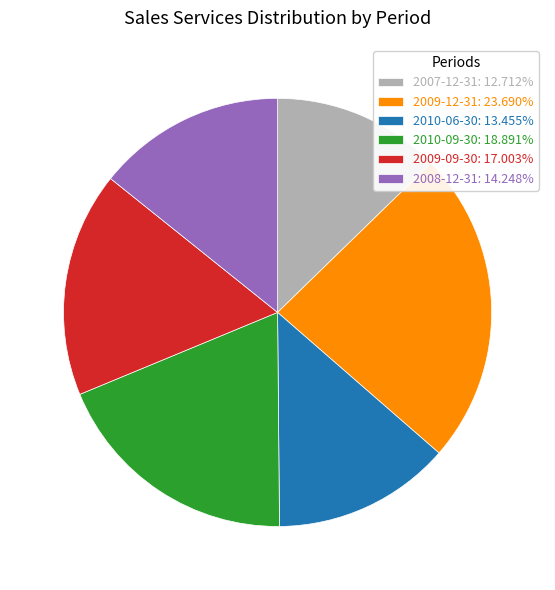

Is the sum of 2008-12-31: 14.248% and 2010-09-30: 18.891% greater than half?

No